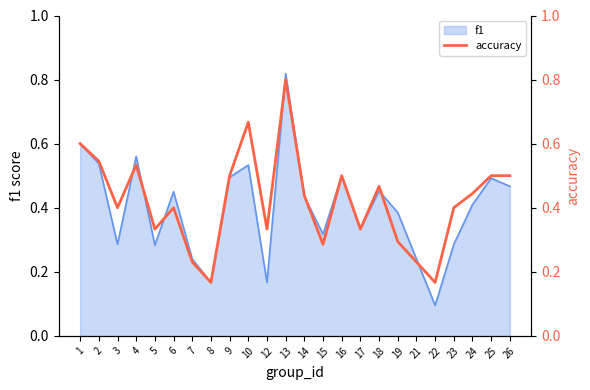

Read the value at 25.

0.5